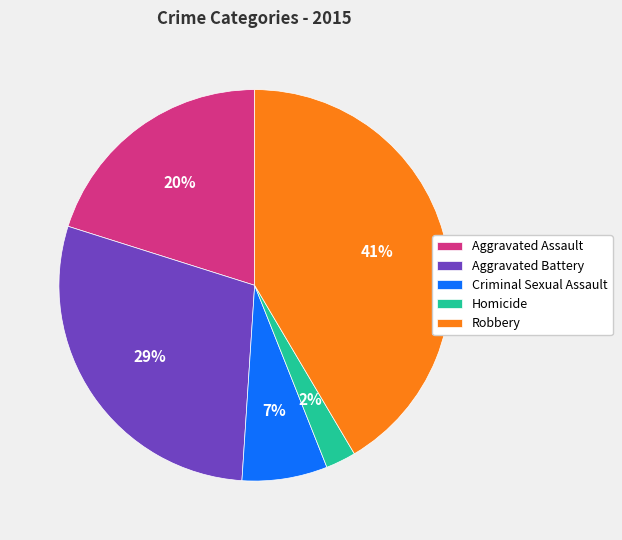

Which has a higher value, Homicide or Criminal Sexual Assault?

Criminal Sexual Assault